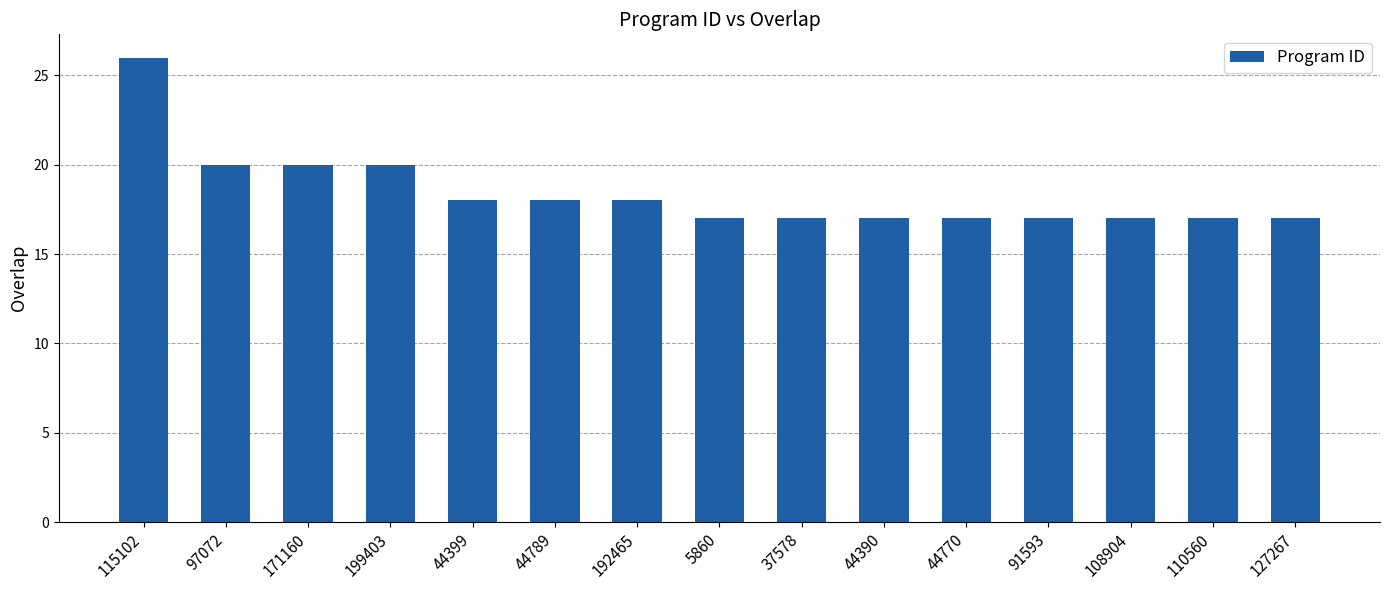

Which category has the highest value across all series?

115102